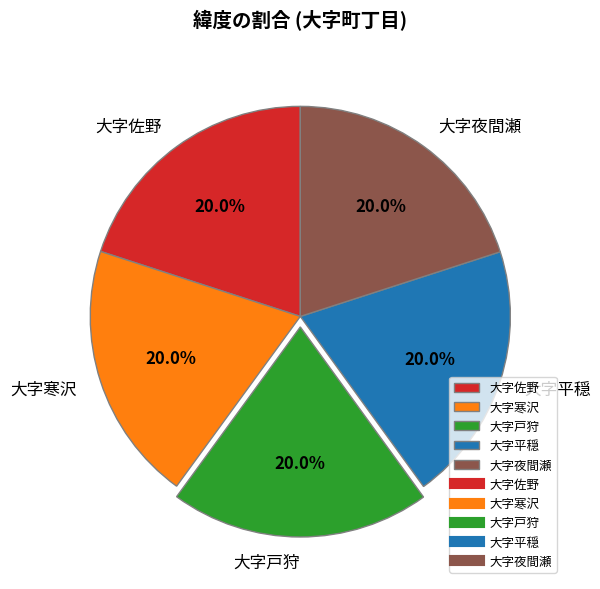

Is it true that 大字寒沢 is 30% of the pie?

False